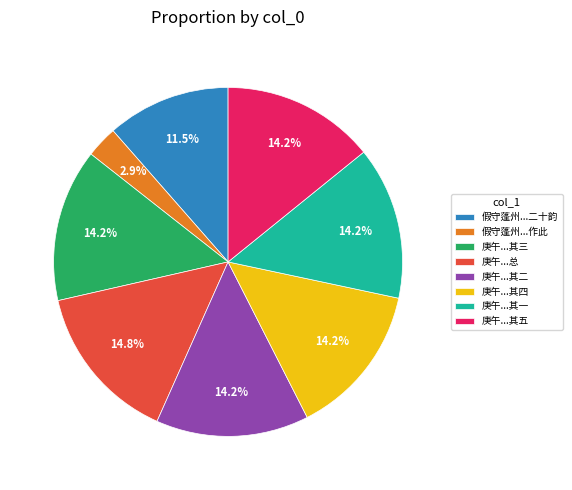

Does 庚午...其一 account for over 50% of the chart?

No